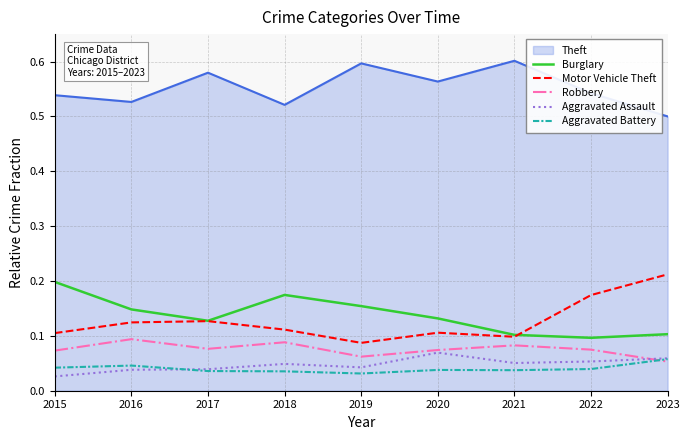

True or false: Theft has a value of 0.9 at 2017.

False